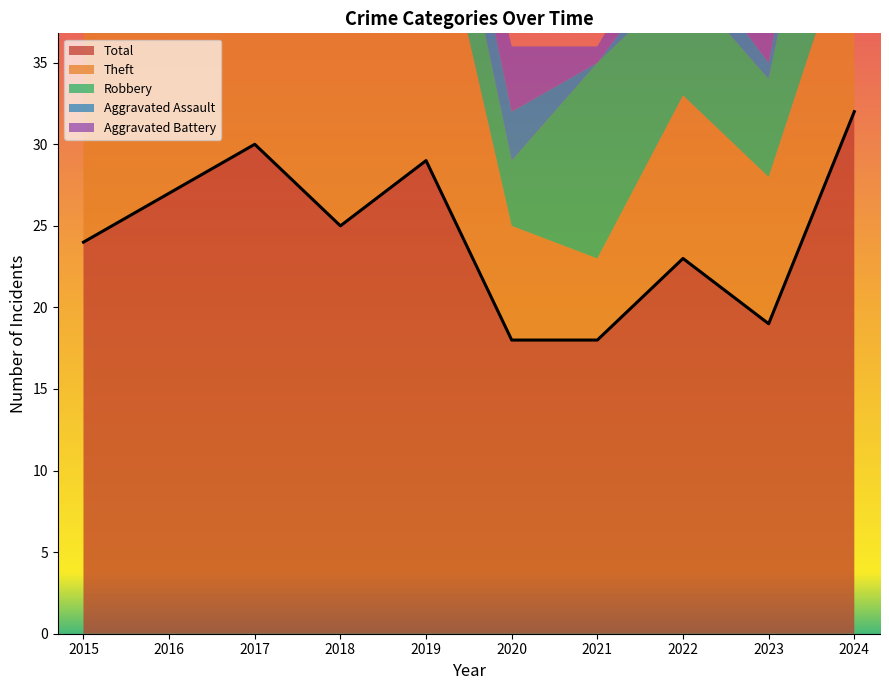

The Aggravated Assault series shows 3 at 2019. True or false?

True